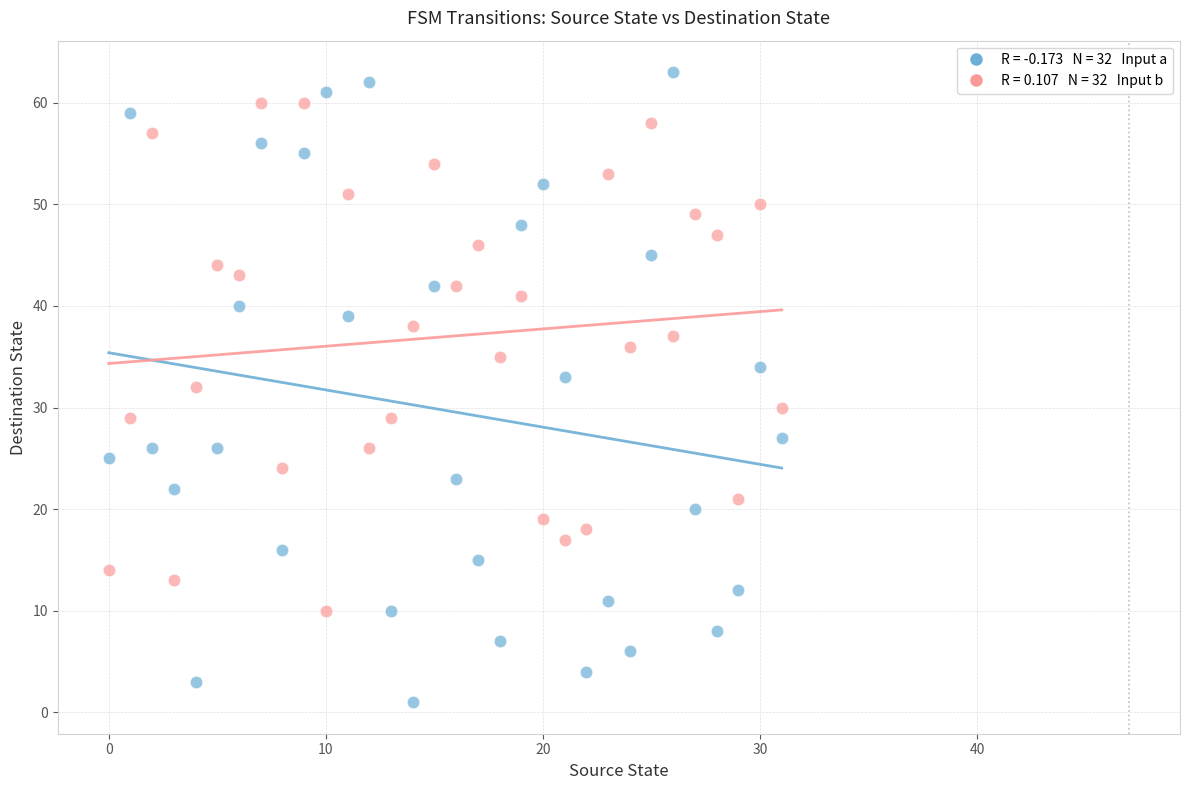

Across all data points, what is the range of Y values (max minus min)?

62